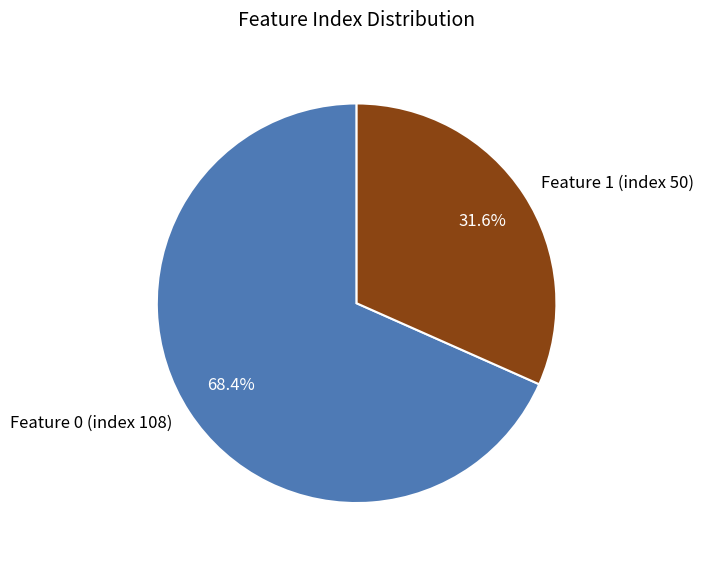

Which category accounts for the majority?

Feature 0 (index 108)